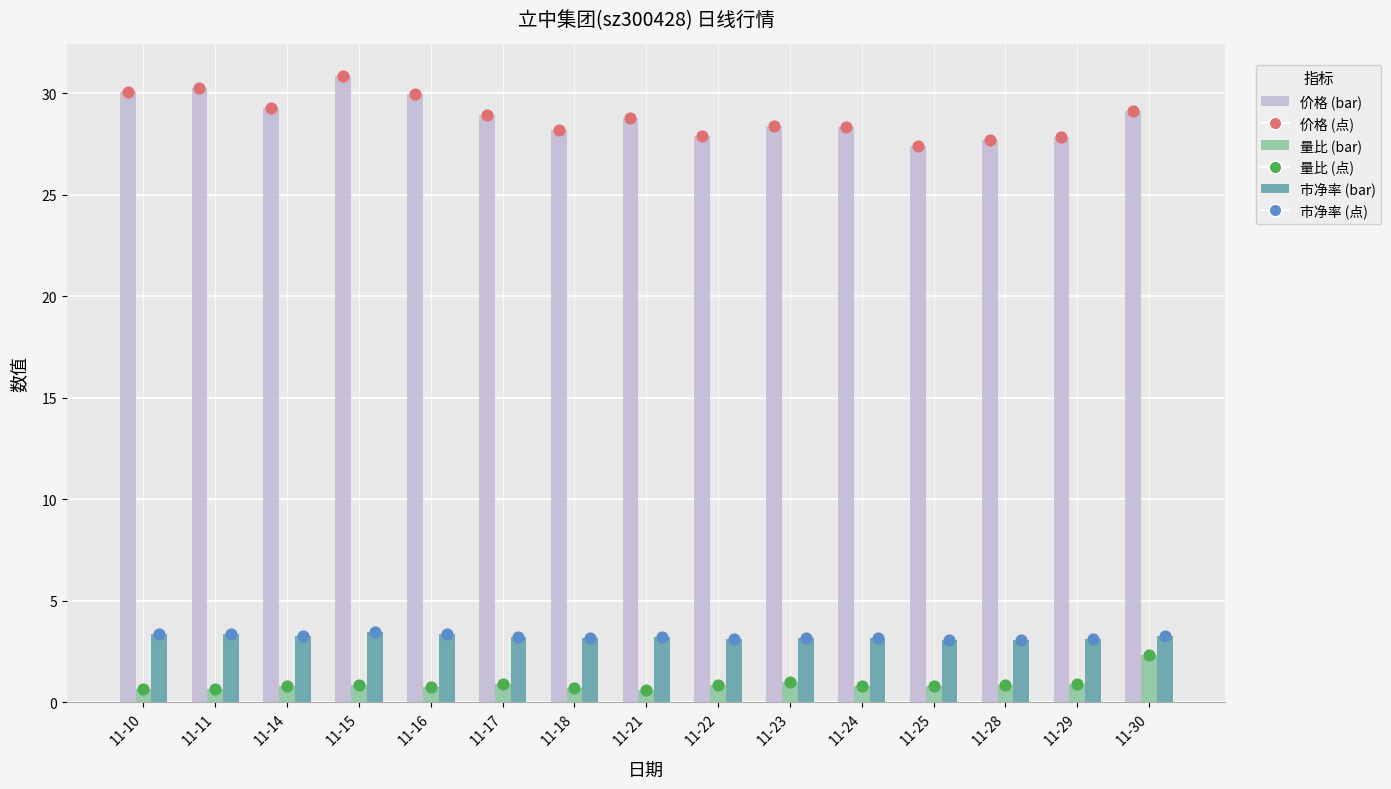

Which series contains the lowest Y value?

量比